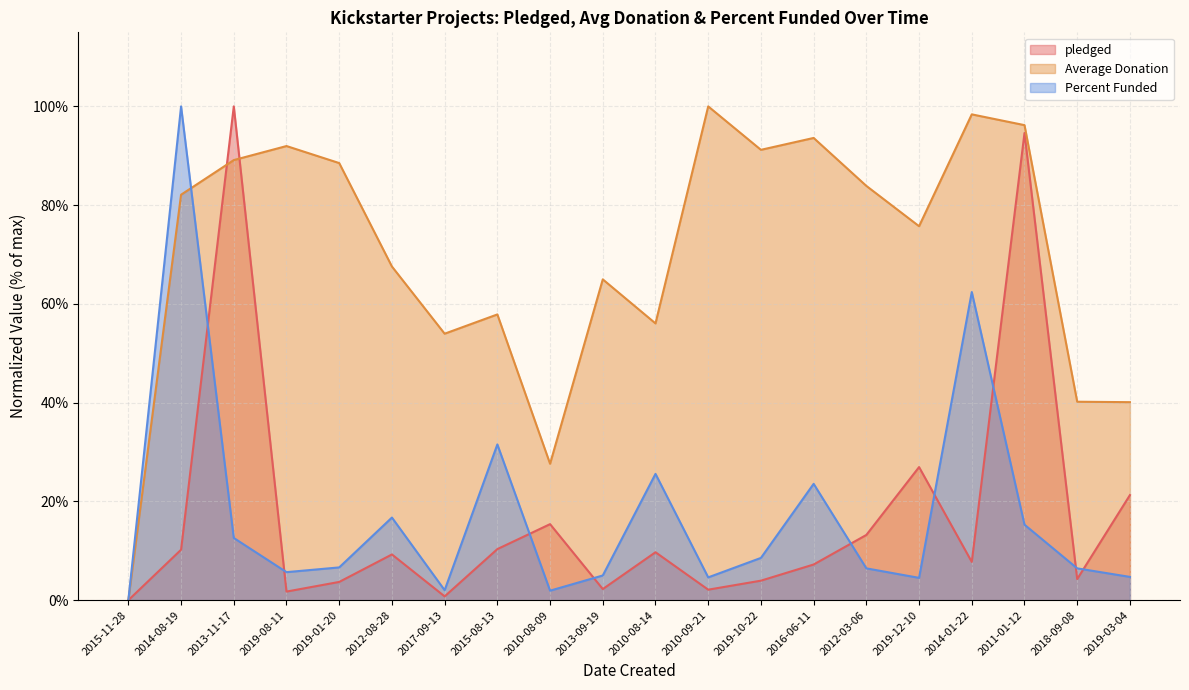

What is the value of the Percent Funded point at the 11th from the left?

25.6